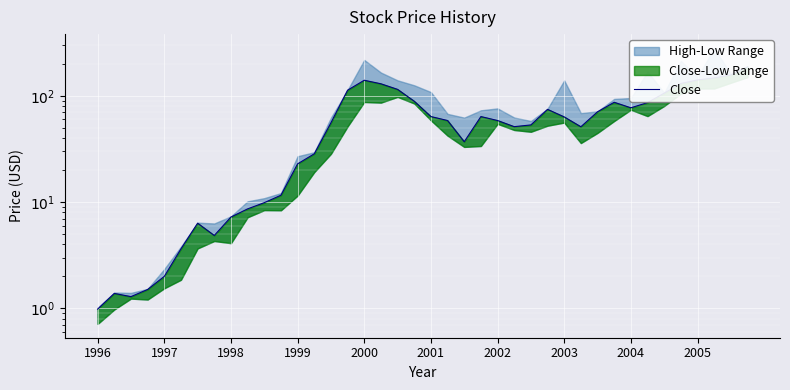

What is the sum of all values?

2519.5